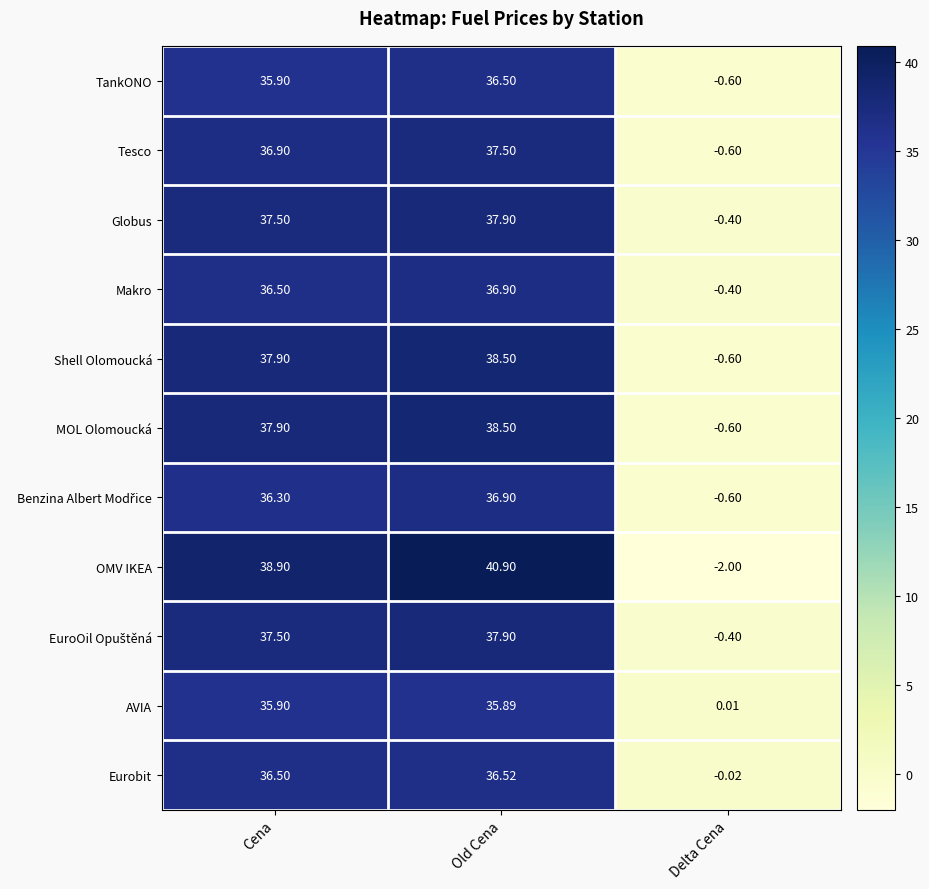

List the labels in order of AVIA value, largest first.

Cena, Old Cena, Delta Cena